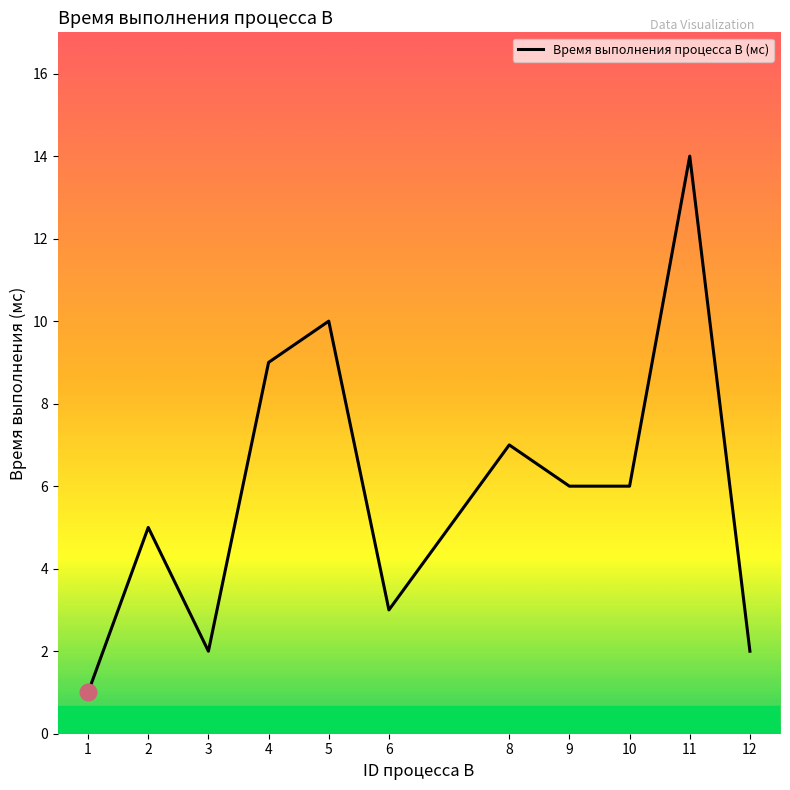

How many interior local peaks (higher than both neighbors) does the data have?

4